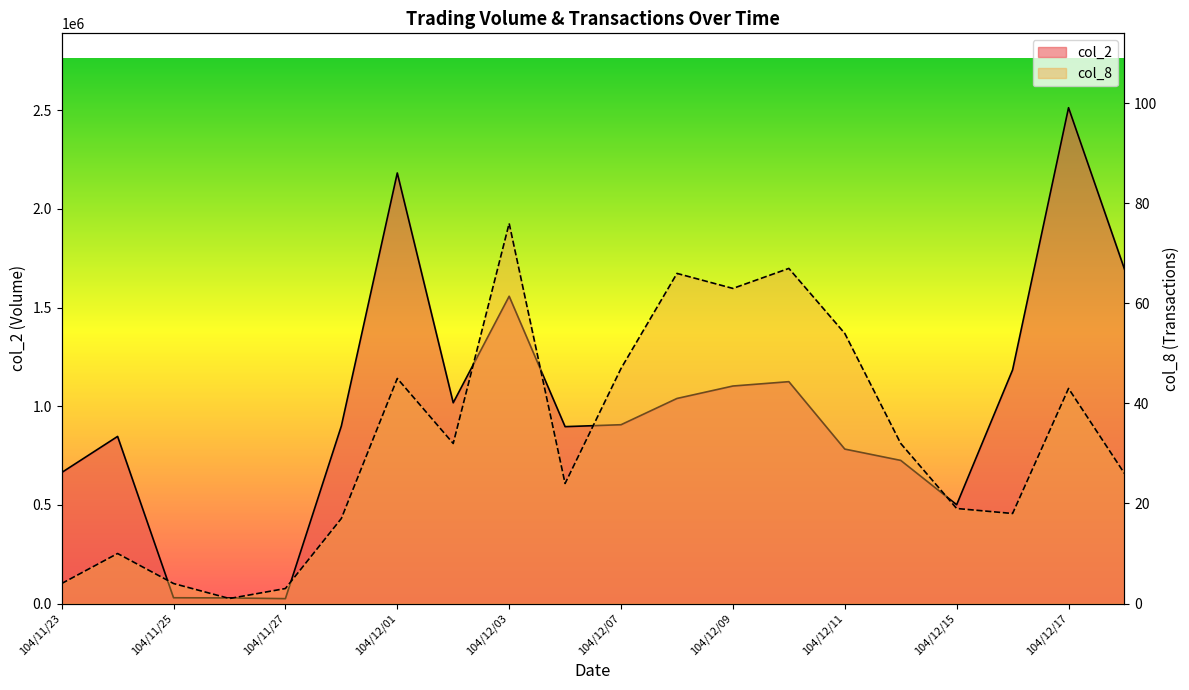

Which has a higher value, 104/11/23 or 104/12/03?

104/12/03